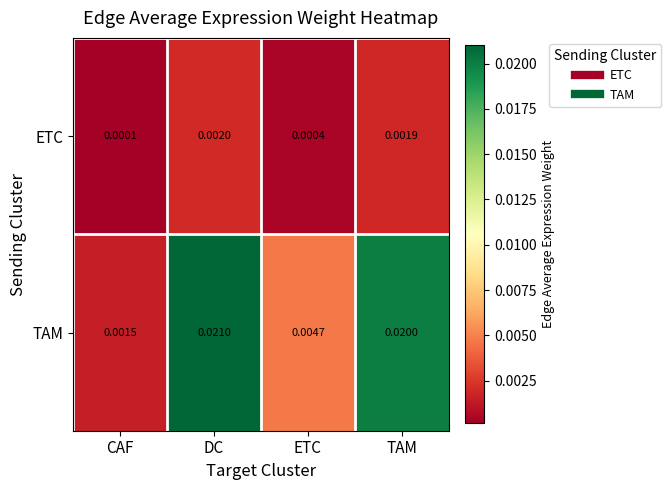

Where is ETC nearest to the value 0?

CAF